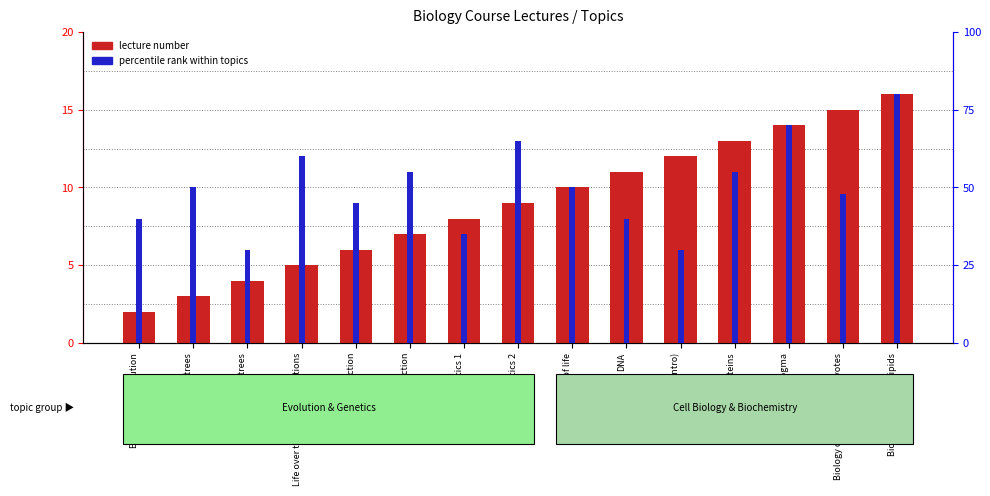

The value of lecture number at Natural selection is 1. True or false?

False